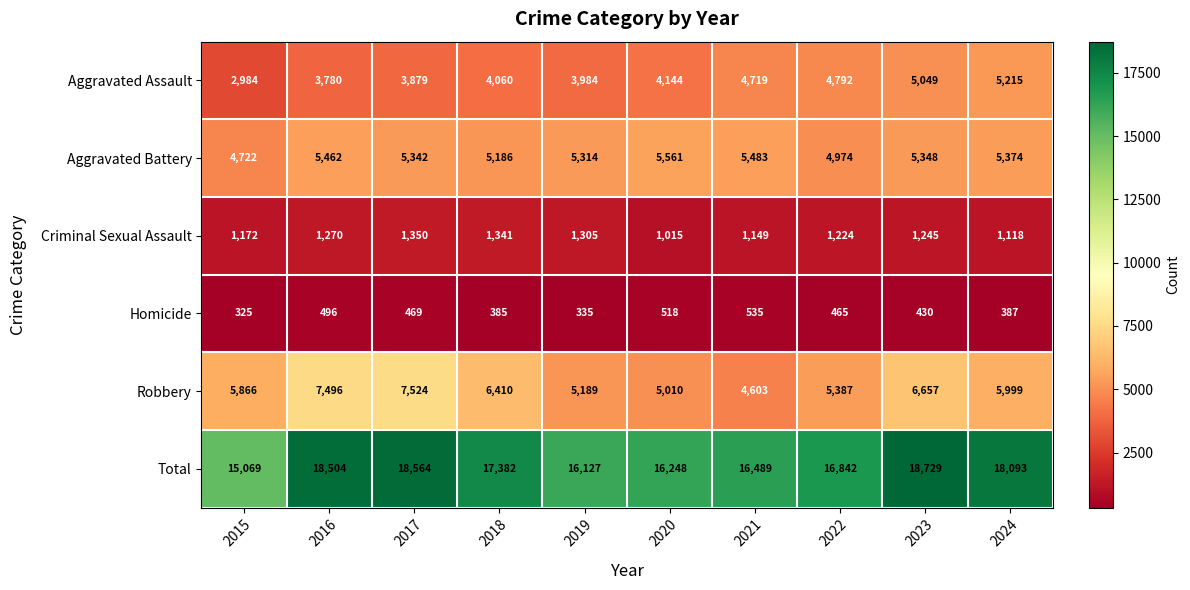

At which label is Total closest to 16899?

2022